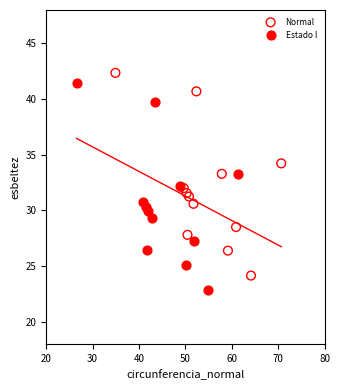

Which series has the largest Y range (max minus min)?

Estado I